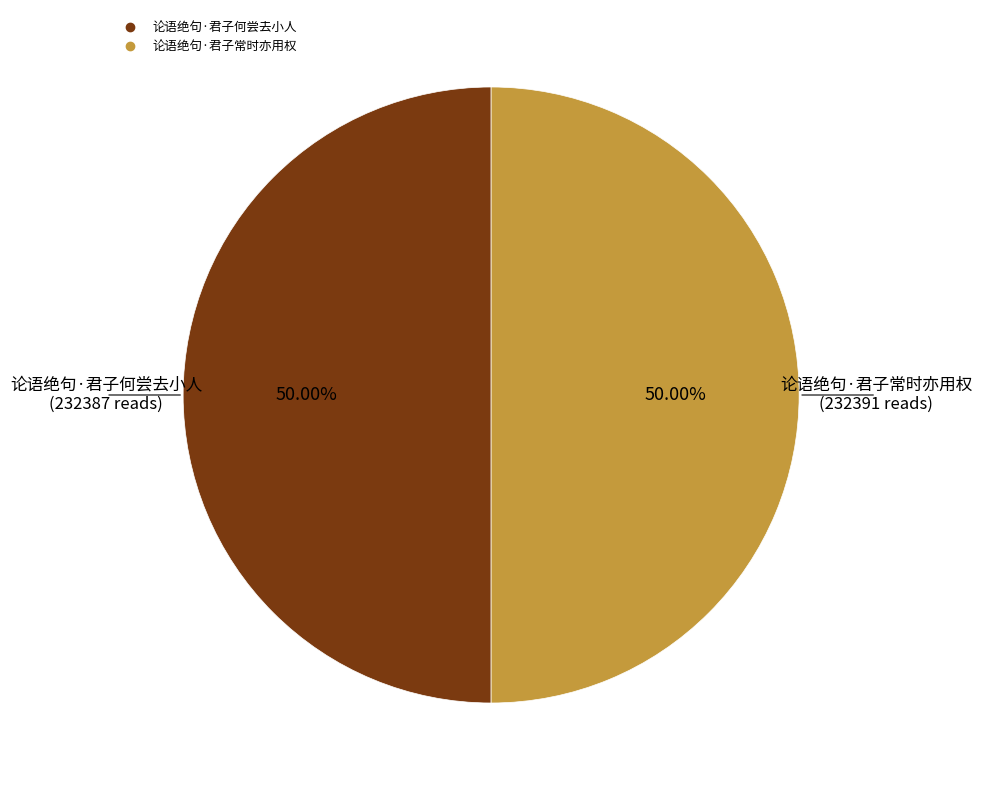

Approximately how many times larger is the value at 论语绝句·君子何尝去小人 compared to 论语绝句·君子常时亦用权?

1.0